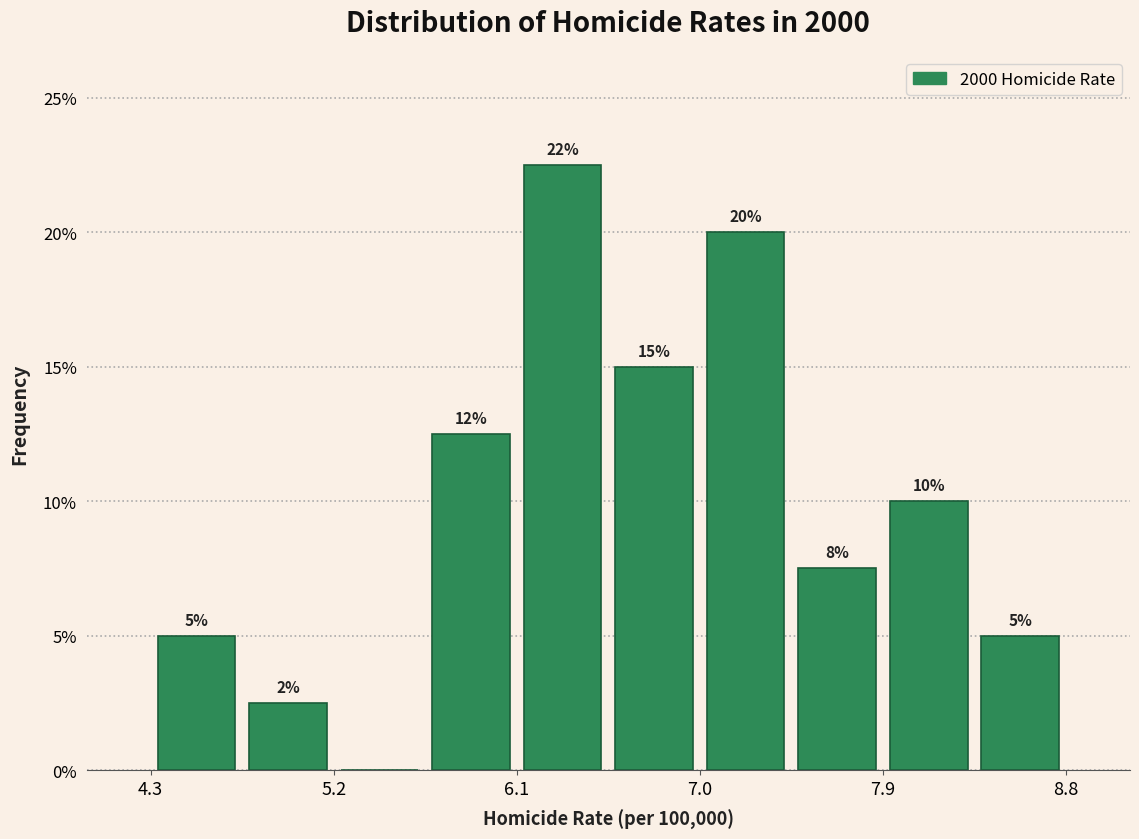

Which range on the x-axis has the tallest bar?

6.1 to 6.6